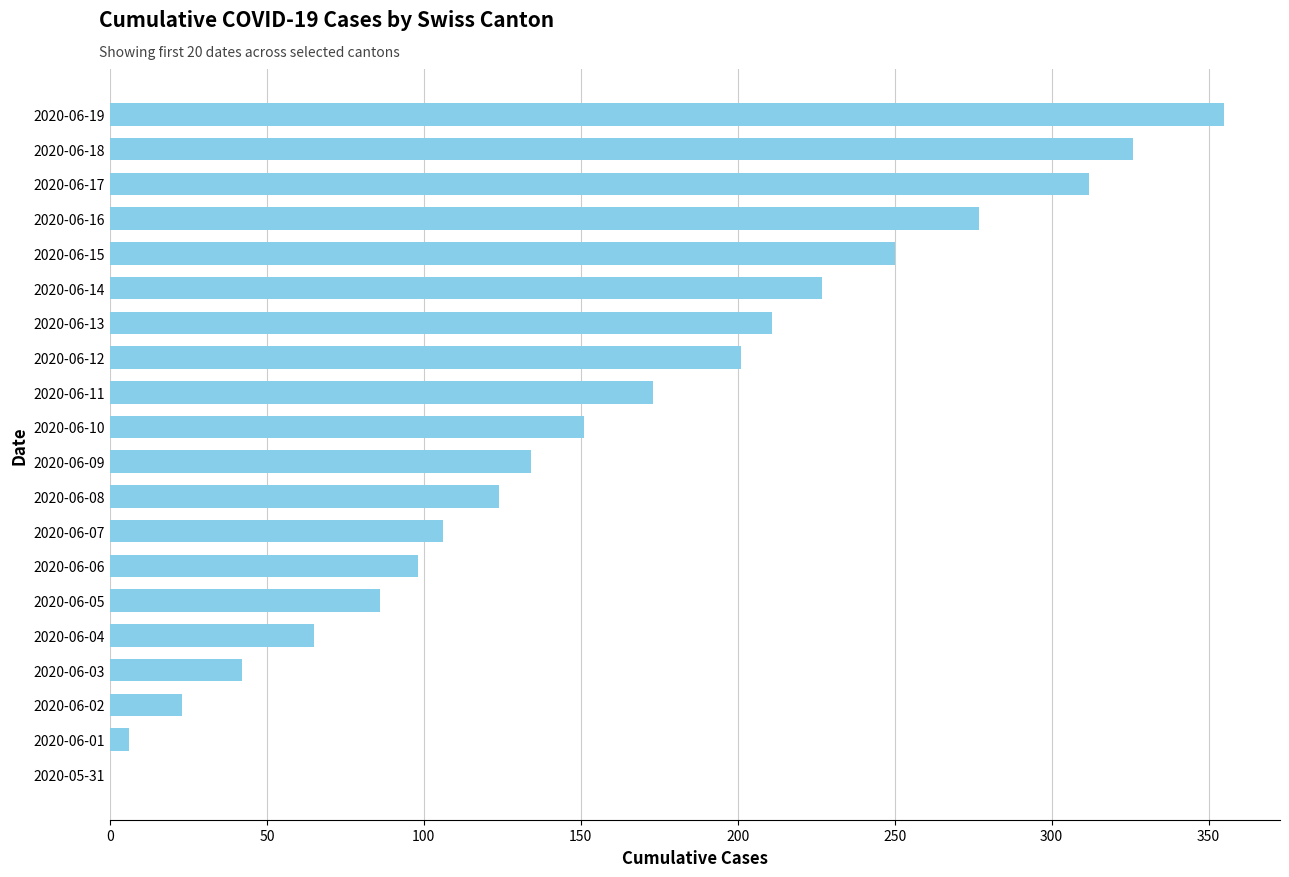

What is the sum of all values?

3167